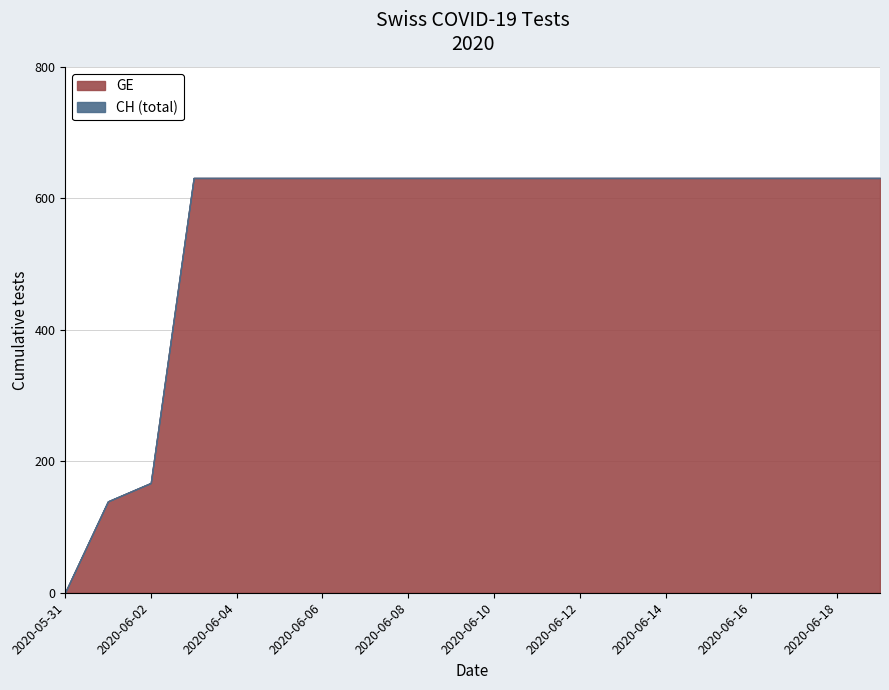

Rank the series at 2020-06-07 from highest to lowest value.

GE, CH